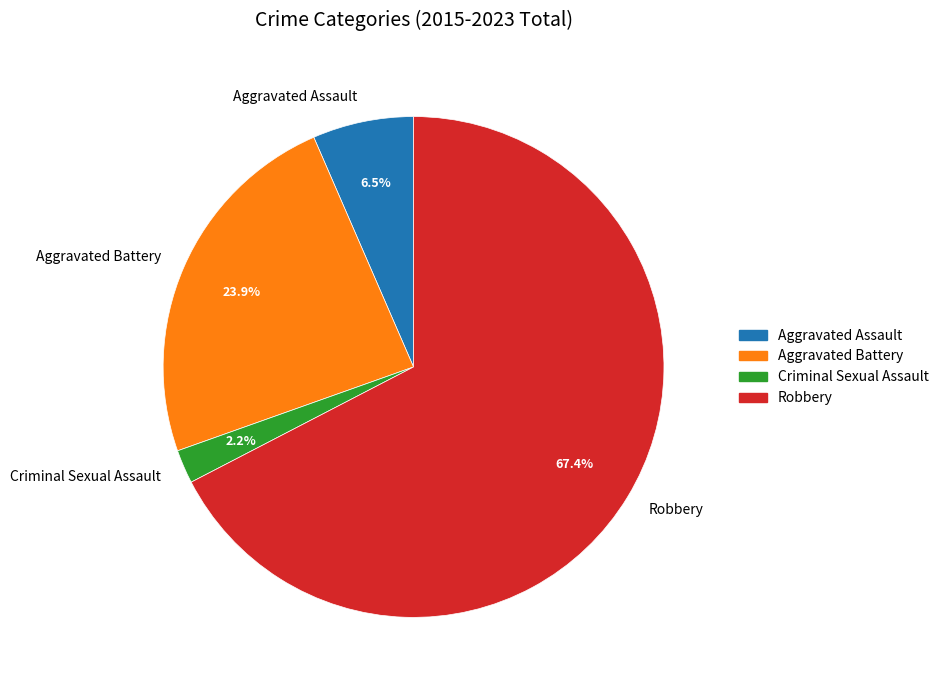

To the nearest percent, what is the combined percentage of Aggravated Assault and Robbery?

74%